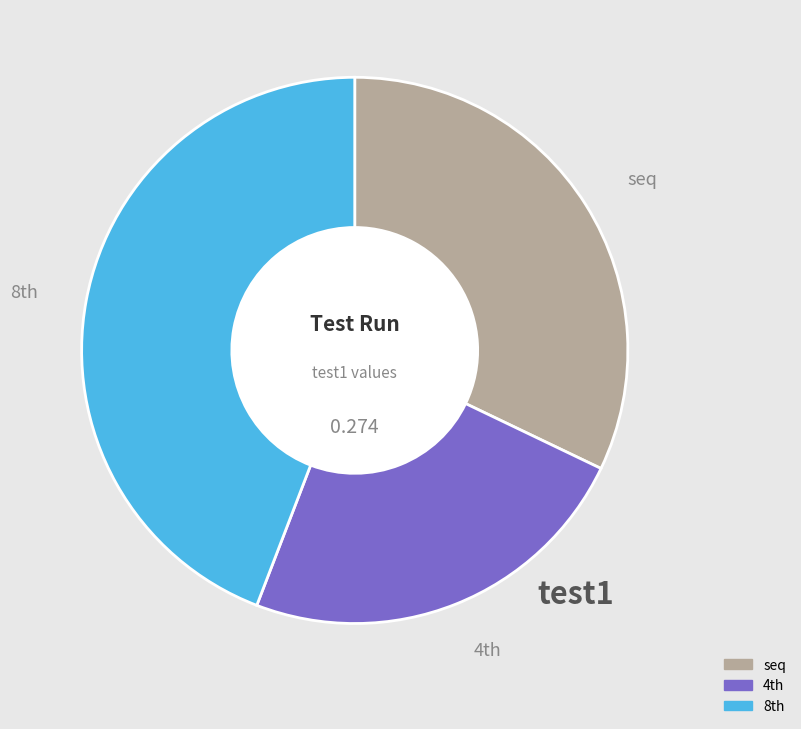

What is the smallest slice in the pie chart?

4th